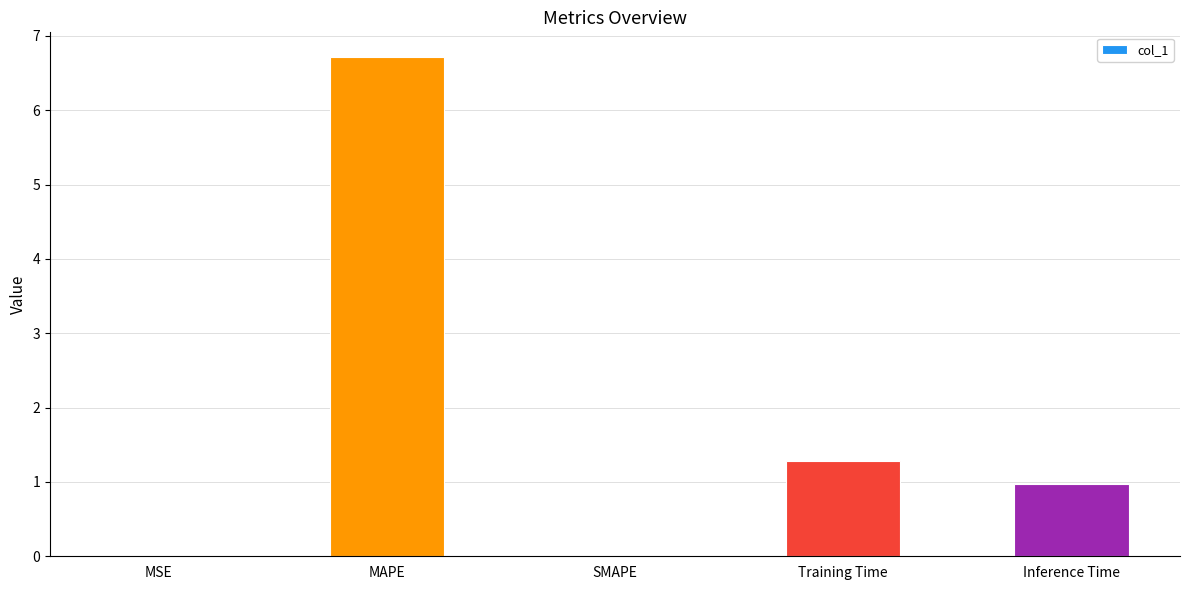

Where is the data nearest to the value 3?

Training Time